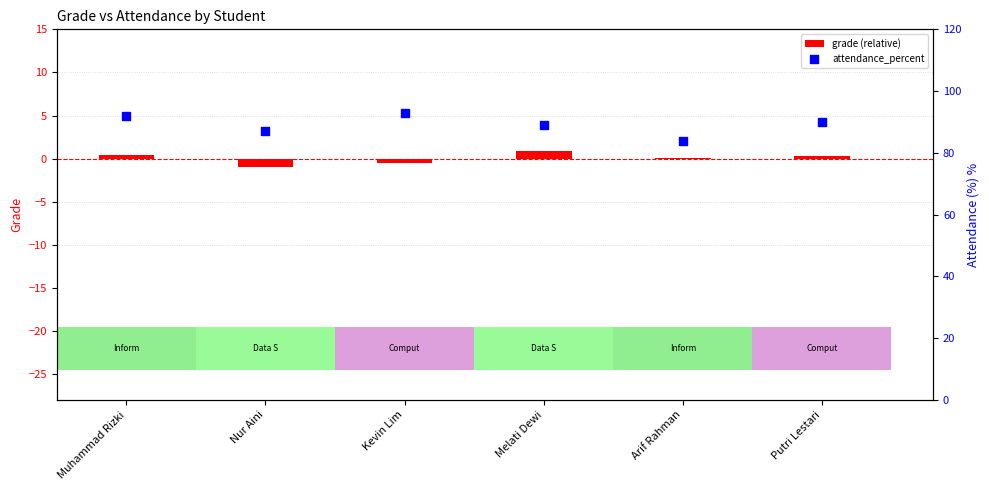

What are all the series names shown in the legend?

grade (relative), attendance_percent